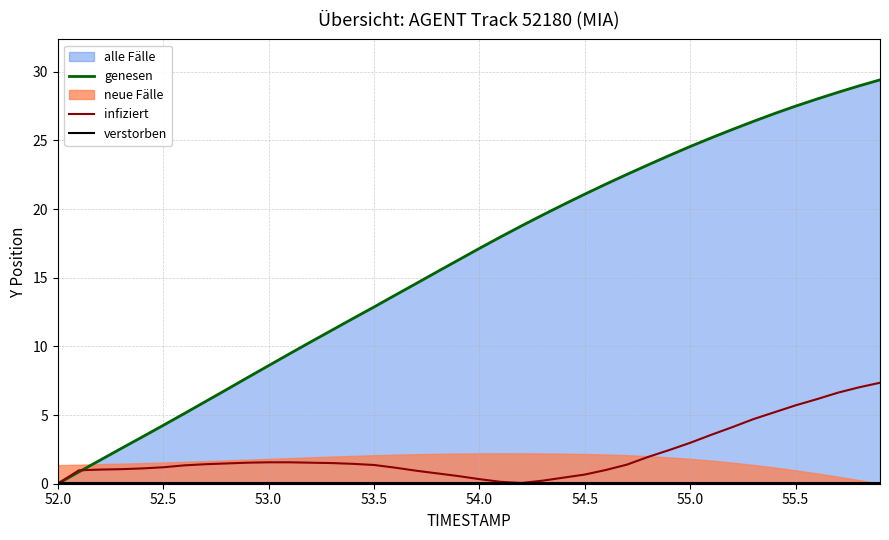

Does the chart have visible grid lines?

Yes